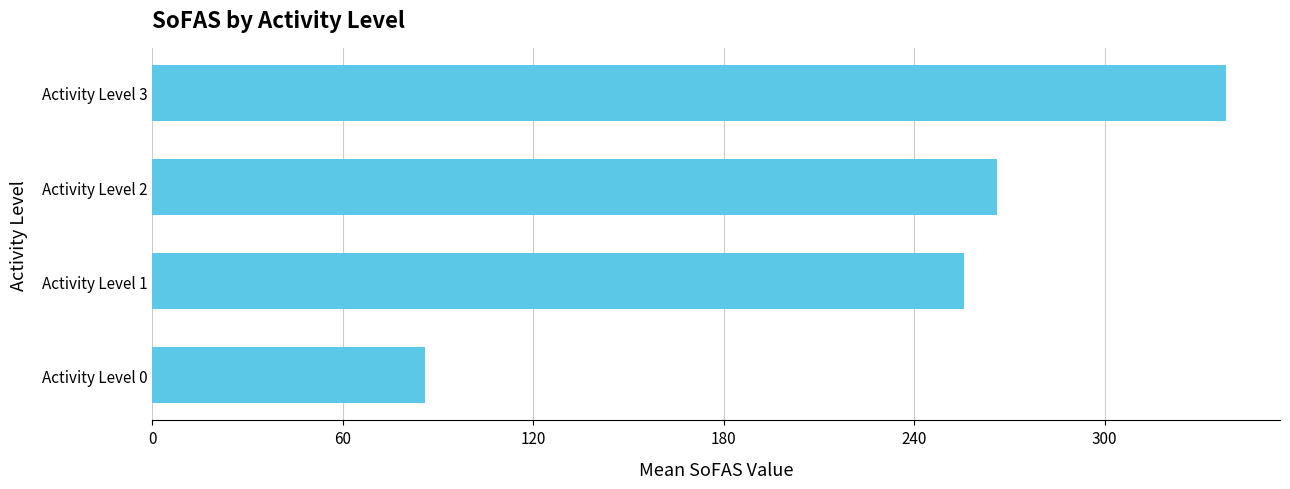

The chart shows a value of 27.5 at Activity Level 0. True or false?

False